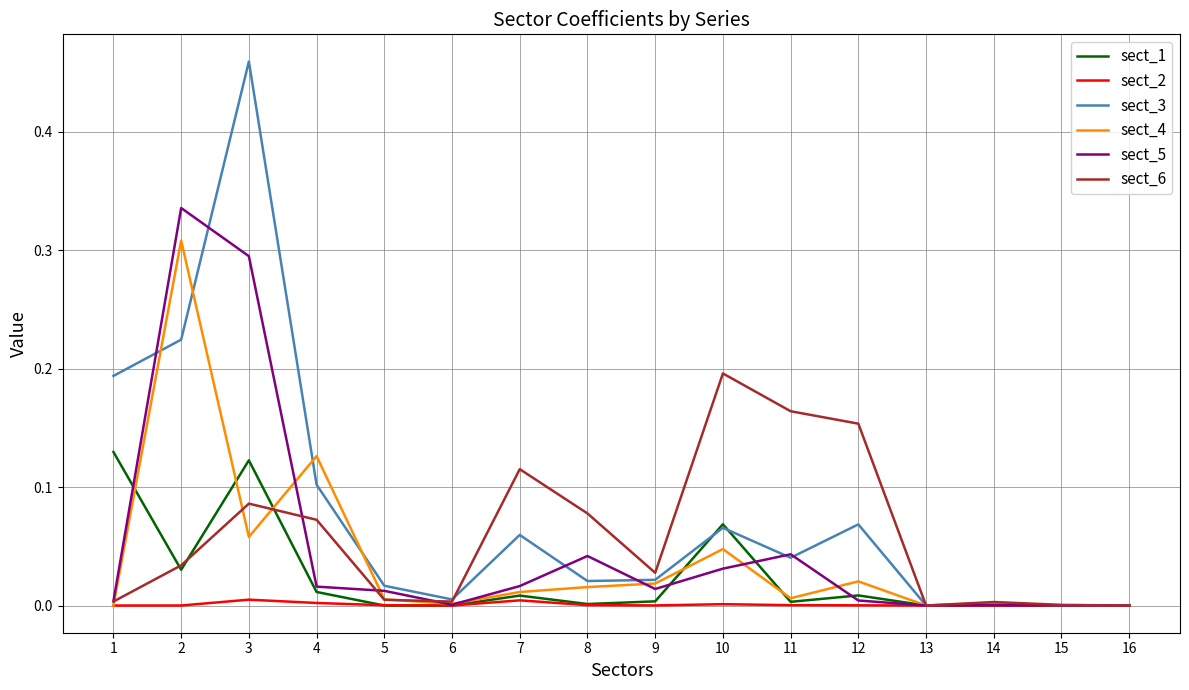

In sect_6, how many points are higher than both neighbors (excluding endpoints)?

4